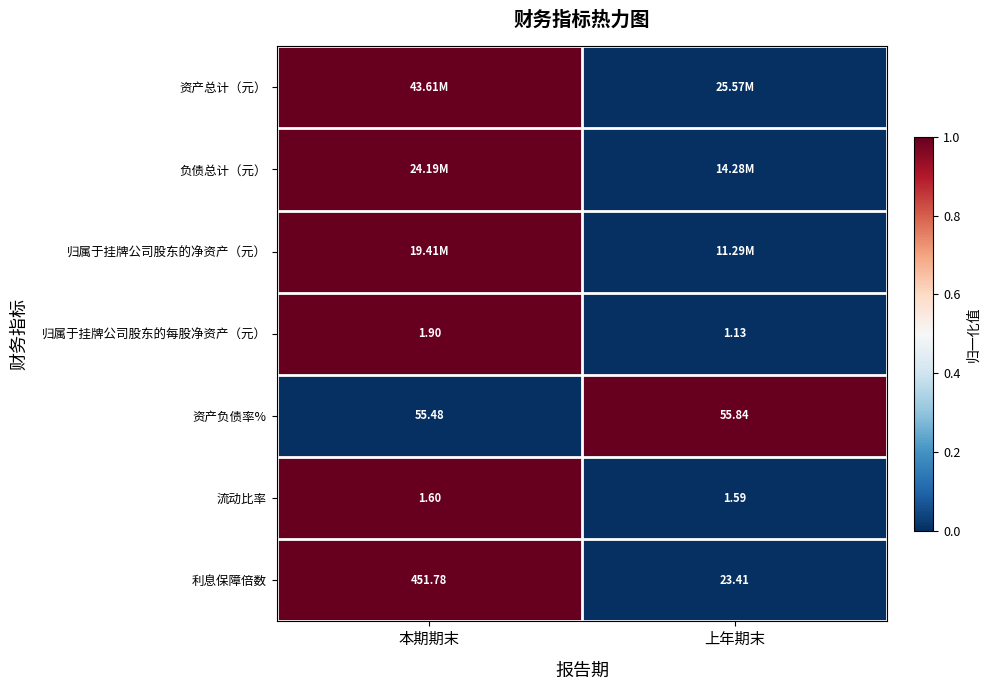

Which category has the highest value in the 归属于挂牌公司股东的每股净资产（元） series?

本期期末